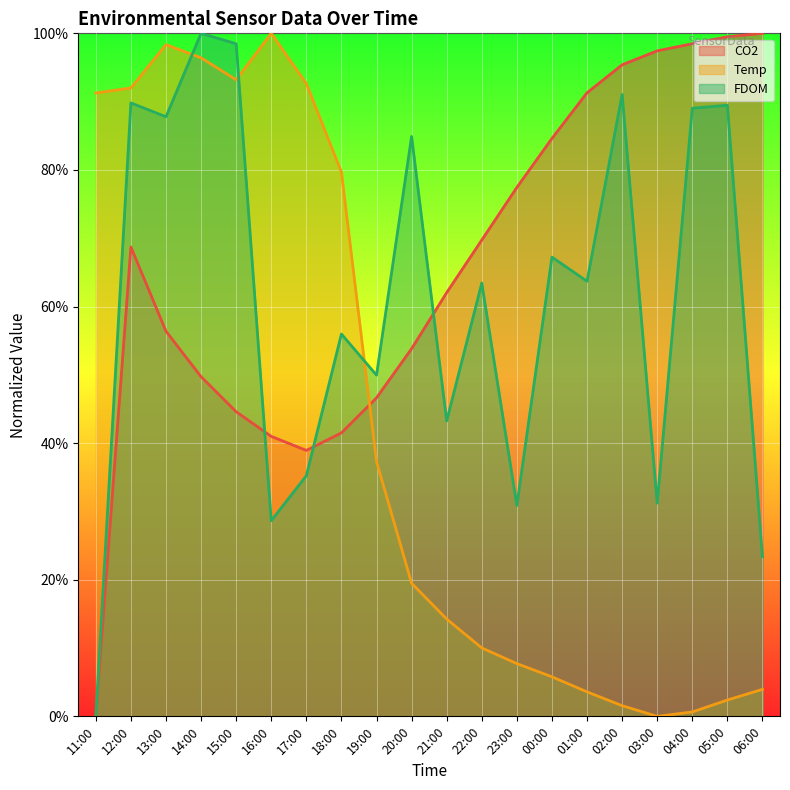

Which series has the largest total across all categories?

CO2